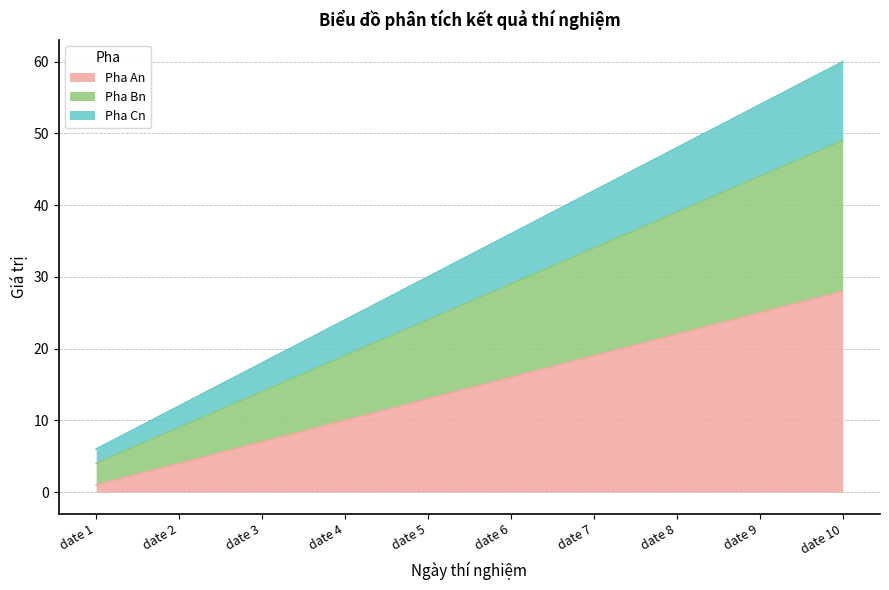

The value of Pha Cn at date 4 is 43. True or false?

False